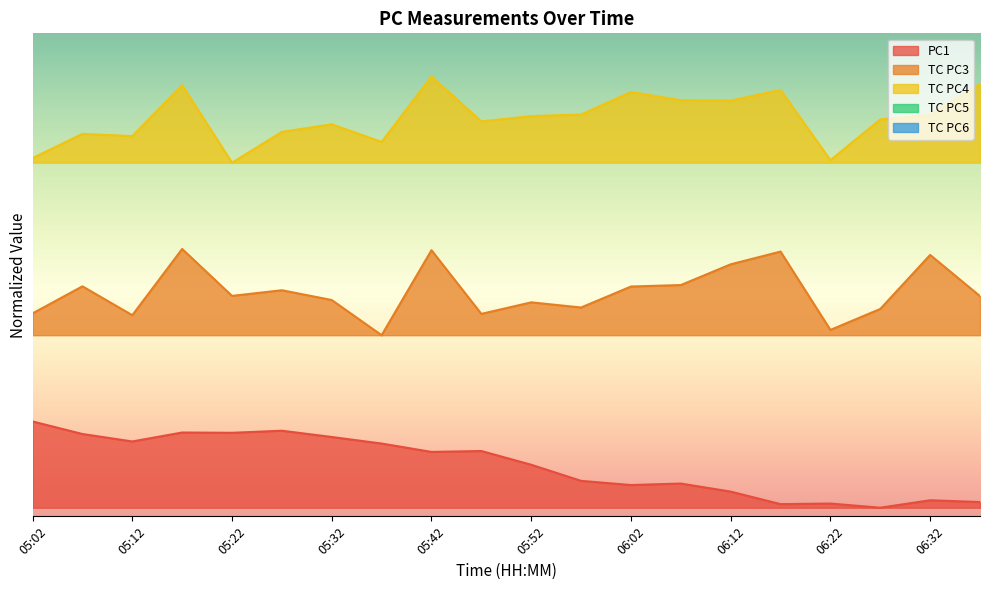

What value does the TC PC3 series have at 06:12?

2.8